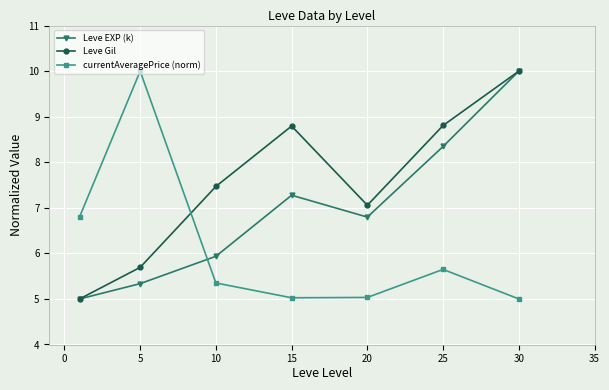

How many interior local peaks does the Leve EXP (k) series have?

1